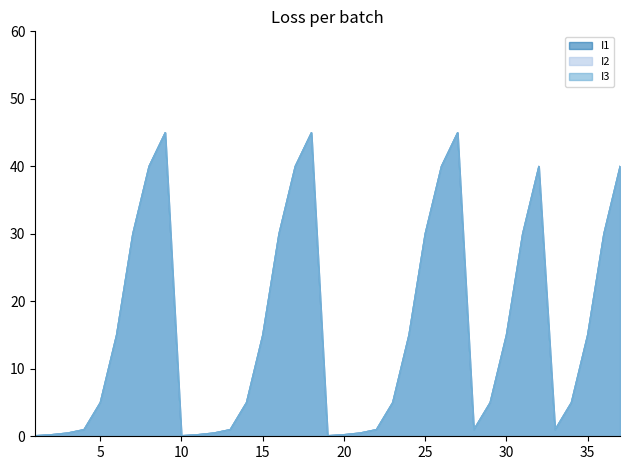

How many values in the I1 series are below 5?

14